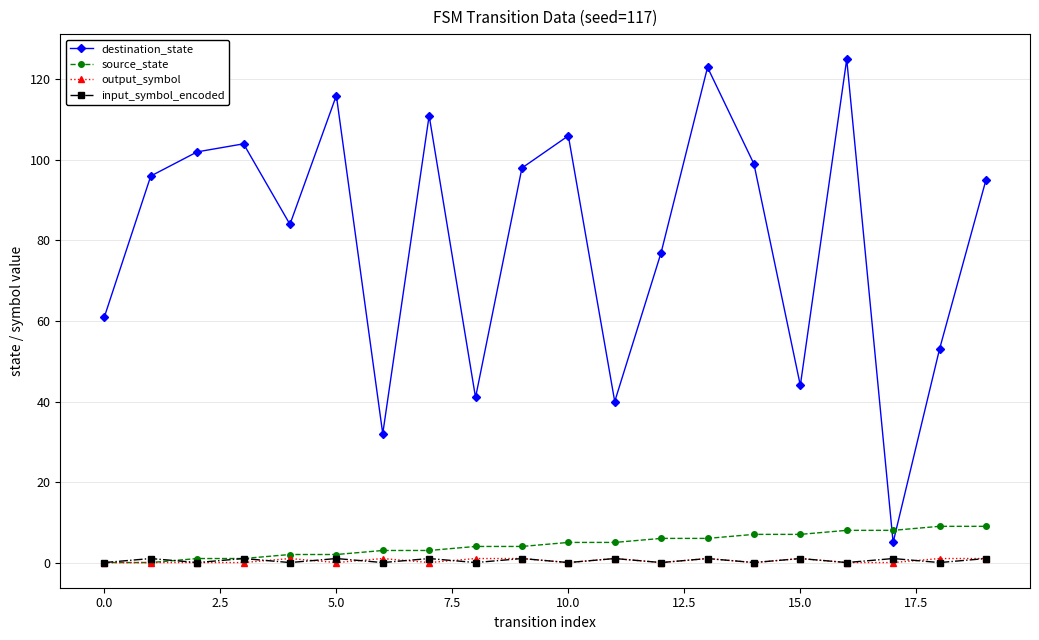

Reading right to left, list all the values displayed in this chart.

destination_state: 95	53	5	125	44	99	123	77	40	106	98	41	111	32	116	84	104	102	96	61
source_state: 9	9	8	8	7	7	6	6	5	5	4	4	3	3	2	2	1	1	0	0
output_symbol: 1	1	0	0	1	0	1	0	1	0	1	1	0	1	0	1	0	0	0	0
input_symbol_encoded: 1	0	1	0	1	0	1	0	1	0	1	0	1	0	1	0	1	0	1	0